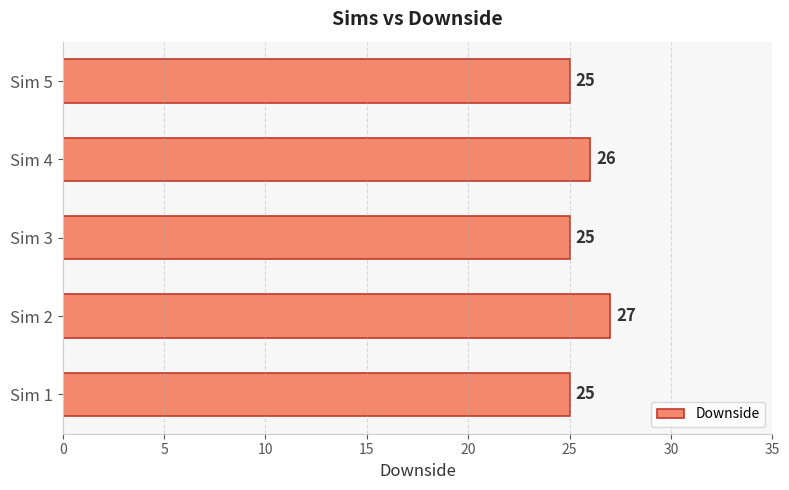

Reading bottom to top, transcribe all the data shown in this chart.

25	27	25	26	25